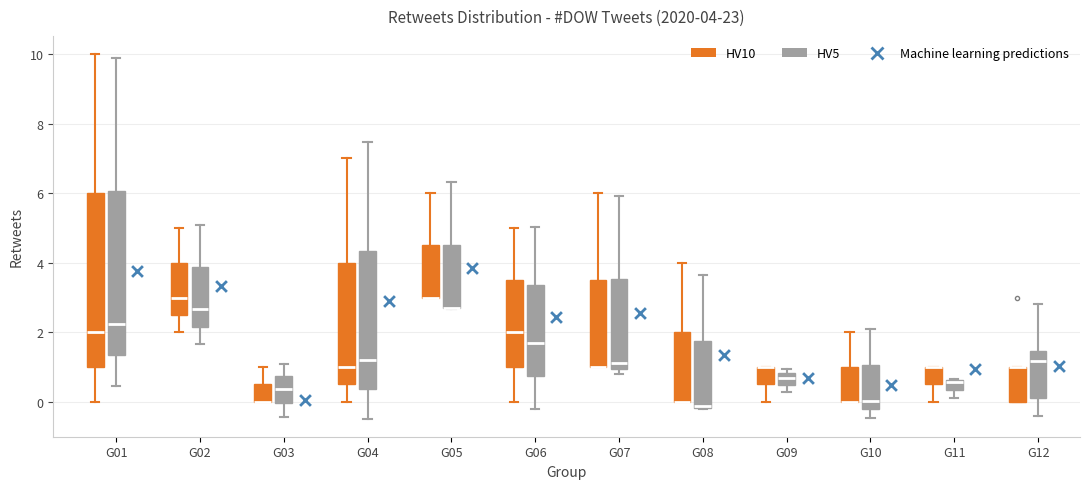

Comparing the boxes themselves (not the whiskers), which one is the tallest?

G01 (HV10)